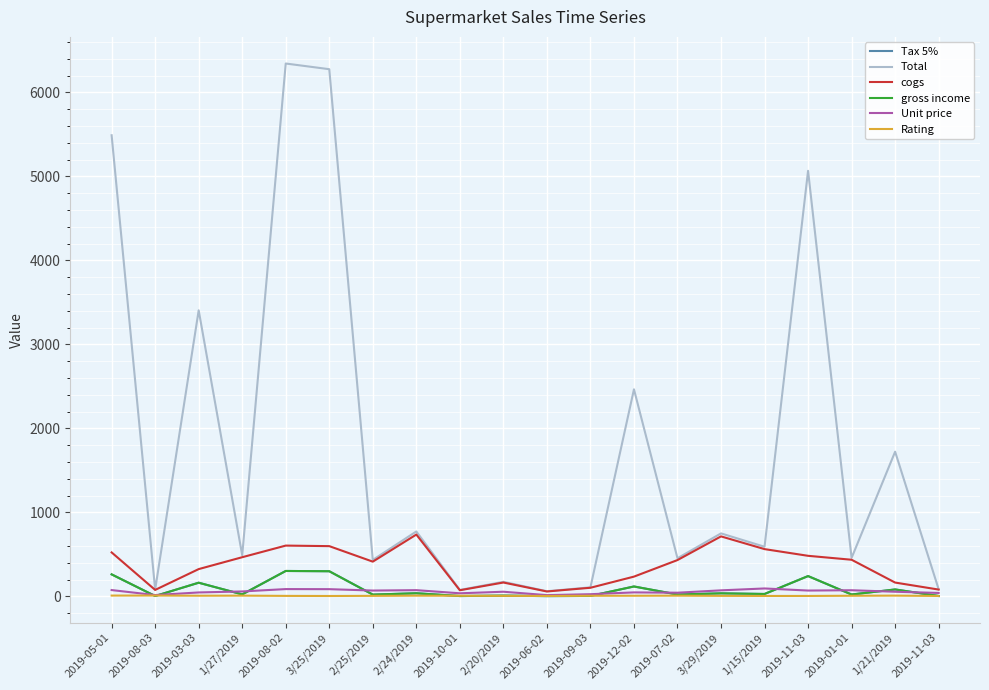

True or false: Total and cogs intersect in this chart.

False